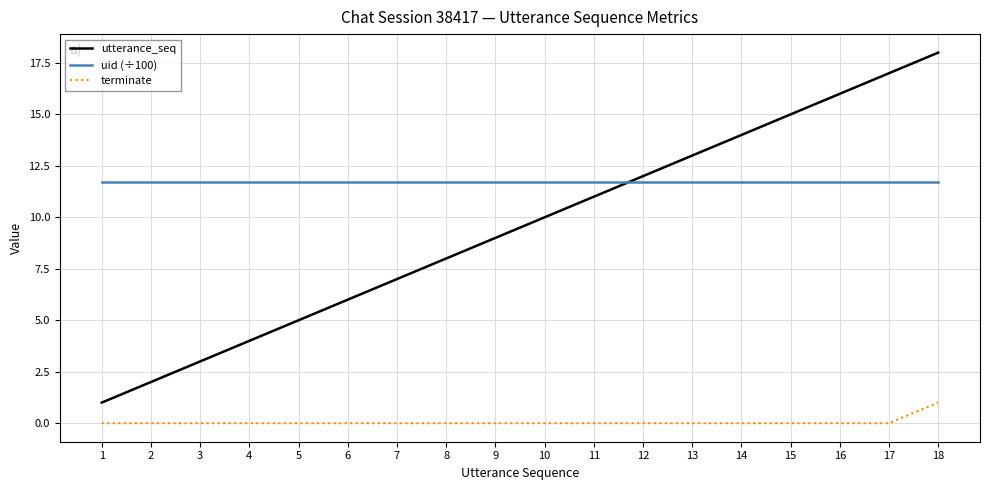

The value of terminate at 1 is 0.0. True or false?

True